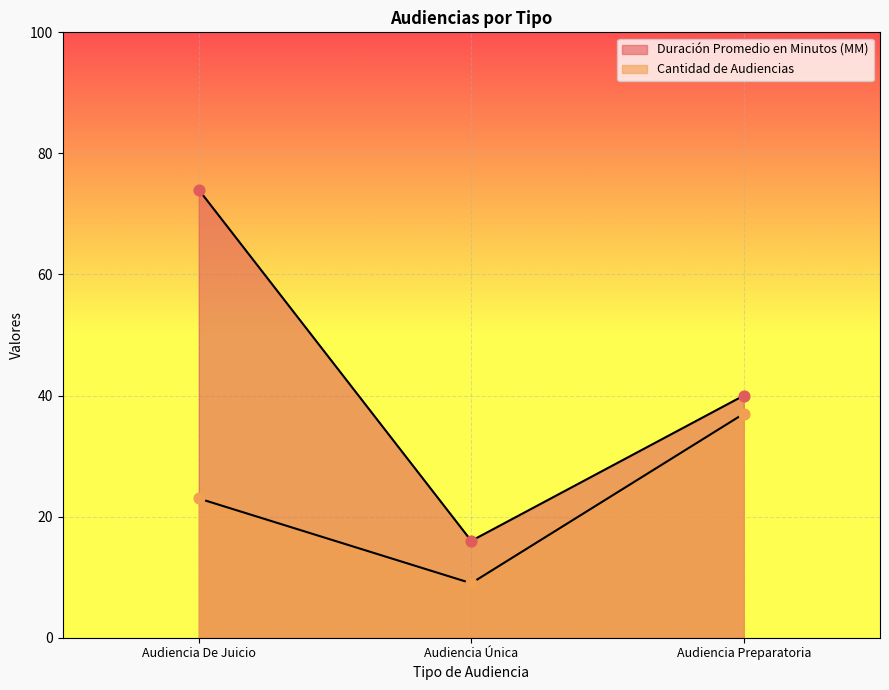

Which series contains the lowest Y value?

Cantidad de Audiencias